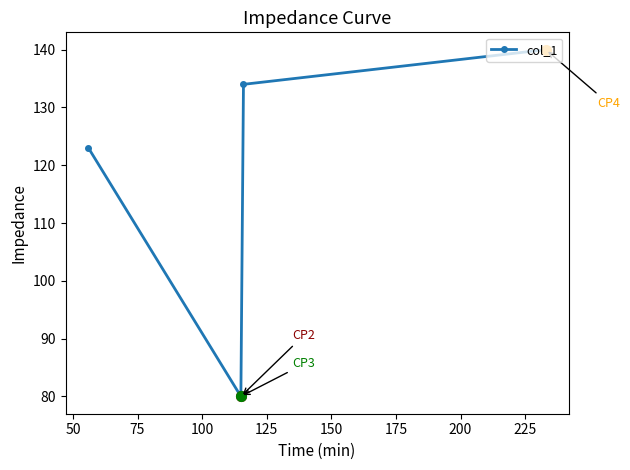

What is the difference between the values at 50 and 100?

11